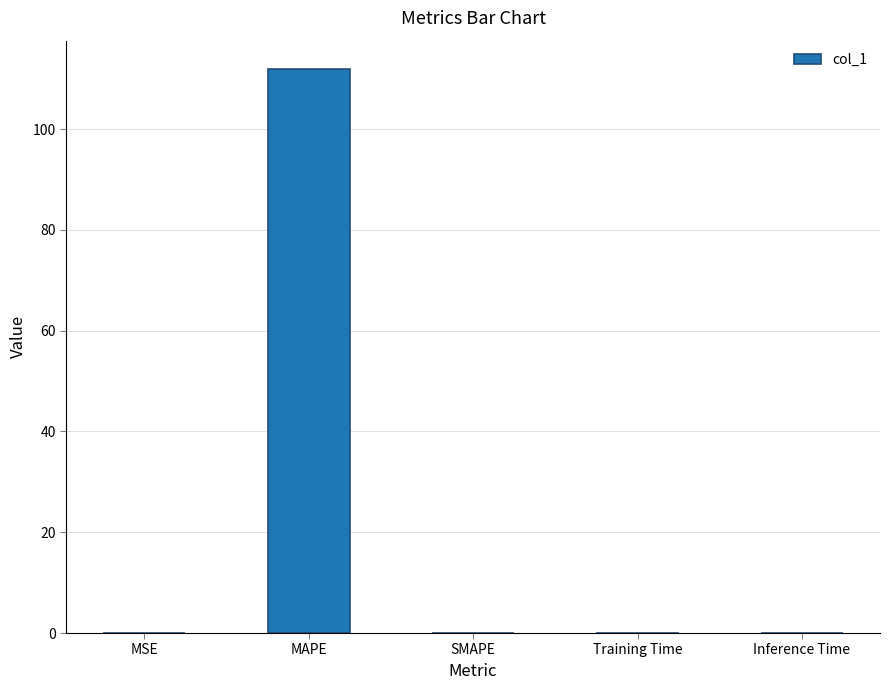

What is the change in value from MAPE to SMAPE?

-112.0